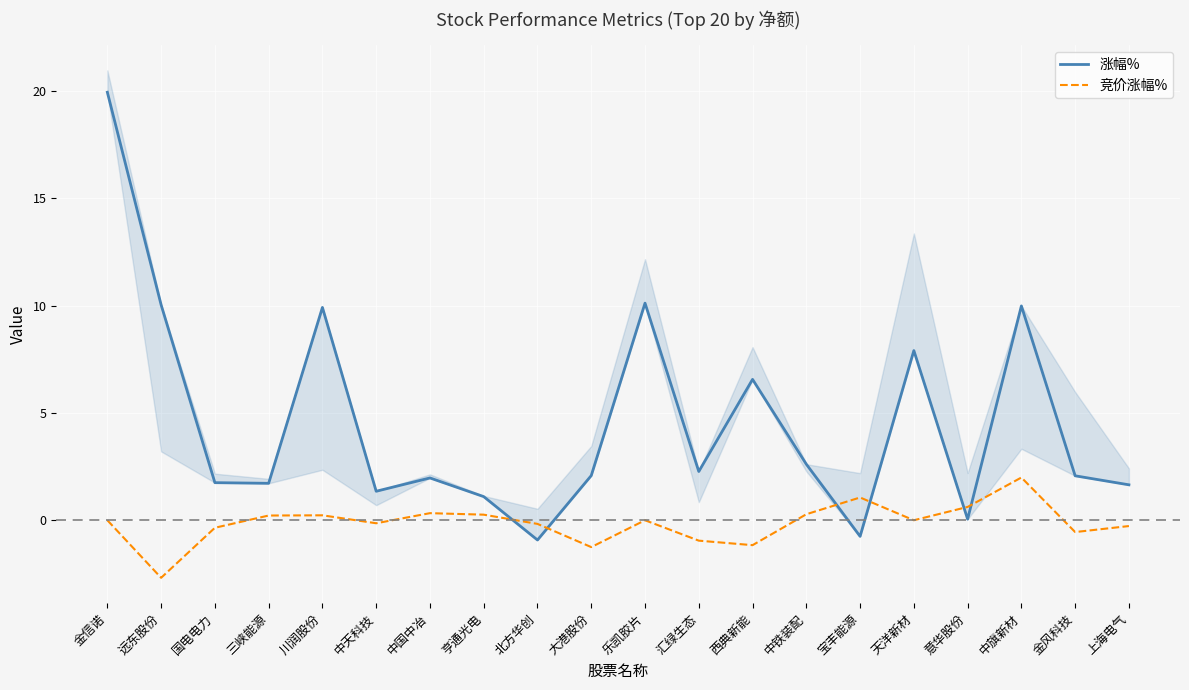

Reading left to right, what are all the values shown in this chart?

涨幅%: 金信诺=19.9	远东股份=10.0	国电电力=1.8	三峡能源=1.7	川润股份=9.9	中天科技=1.4	中国中冶=2.0	亨通光电=1.1	北方华创=-0.9	大港股份=2.1	乐凯胶片=10.1	汇绿生态=2.3	西典新能=6.6	中铁装配=2.6	宝丰能源=-0.8	天洋新材=7.9	意华股份=0.1	中旗新材=10.0	金风科技=2.1	上海电气=1.6
竞价涨幅%: 金信诺=0.0	远东股份=-2.7	国电电力=-0.3	三峡能源=0.2	川润股份=0.2	中天科技=-0.1	中国中冶=0.3	亨通光电=0.3	北方华创=-0.2	大港股份=-1.2	乐凯胶片=0.0	汇绿生态=-0.9	西典新能=-1.2	中铁装配=0.3	宝丰能源=1.1	天洋新材=0.0	意华股份=0.6	中旗新材=2.0	金风科技=-0.6	上海电气=-0.3